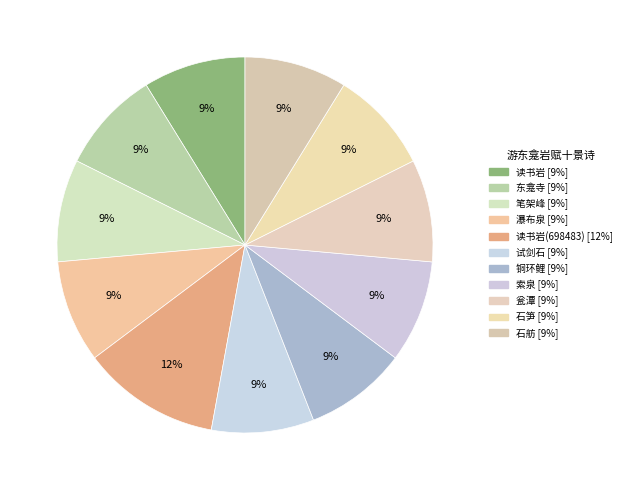

Count the number of slices in the pie.

11